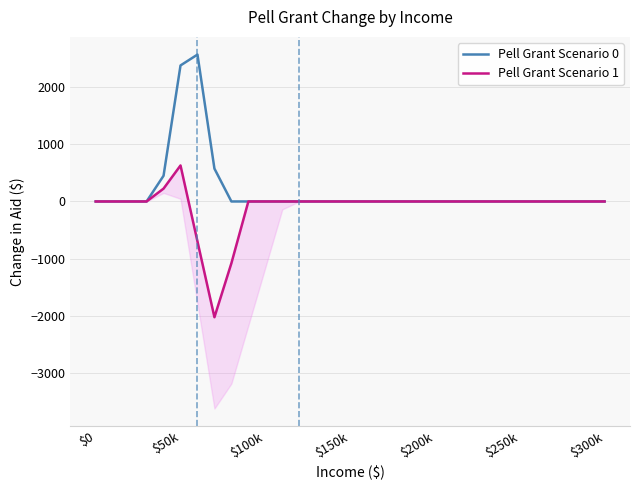

True or false: Pell Grant Scenario 0 has a value of 1051 at $150k.

False